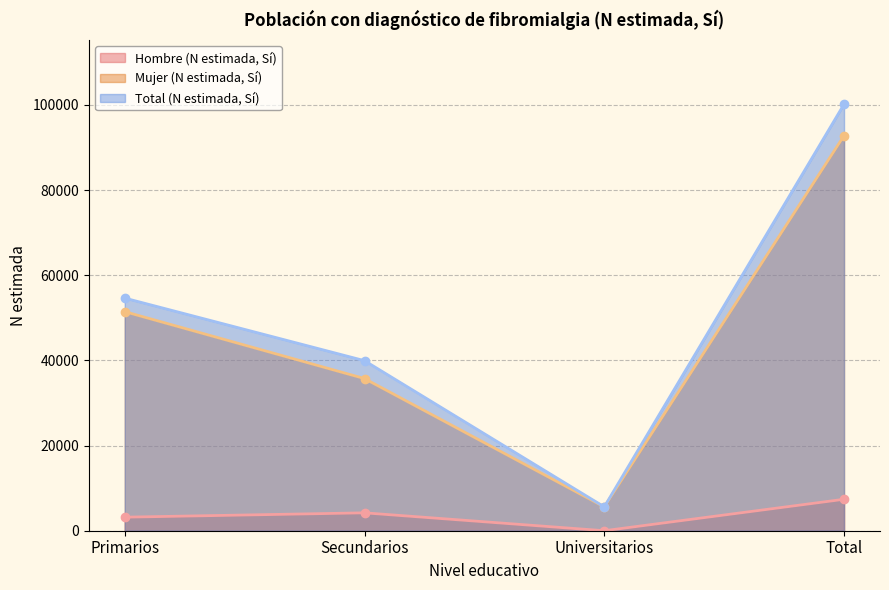

What is the label of the 3rd point from the right?

Secundarios